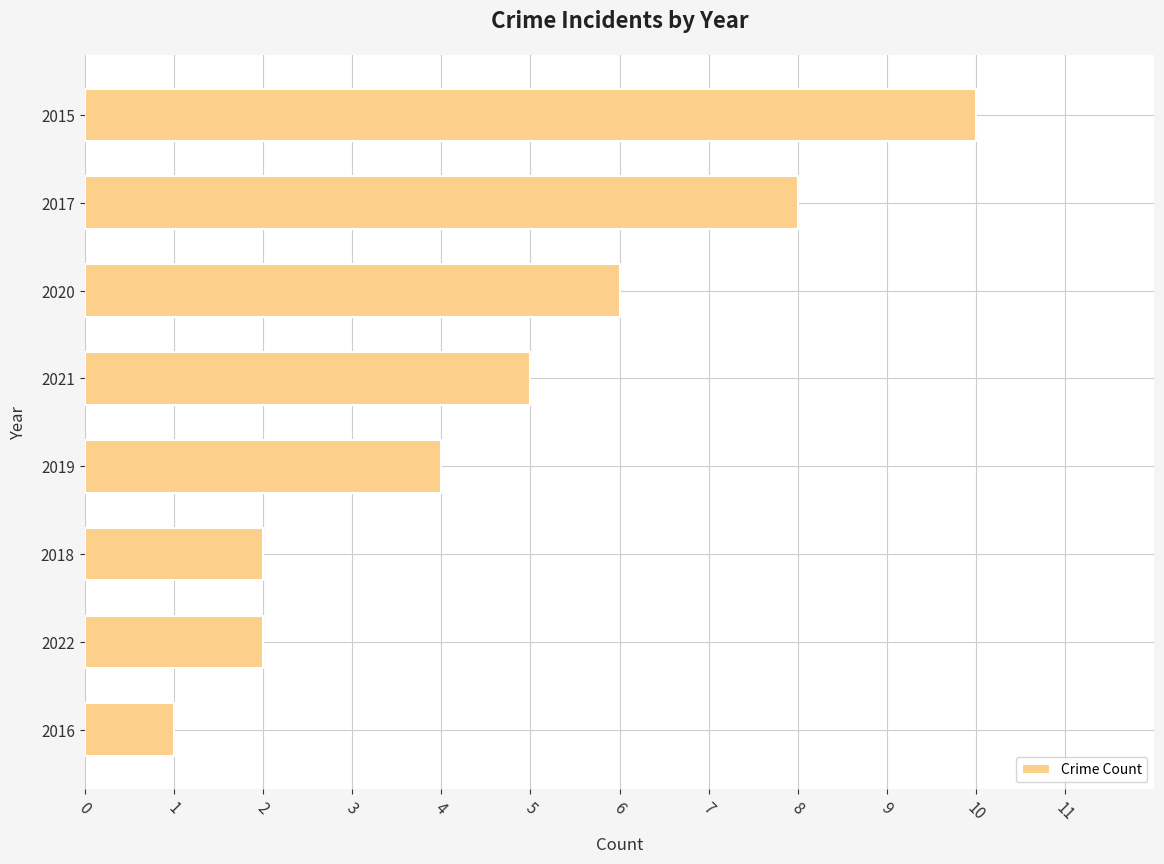

Does the chart contain stacked bars?

No